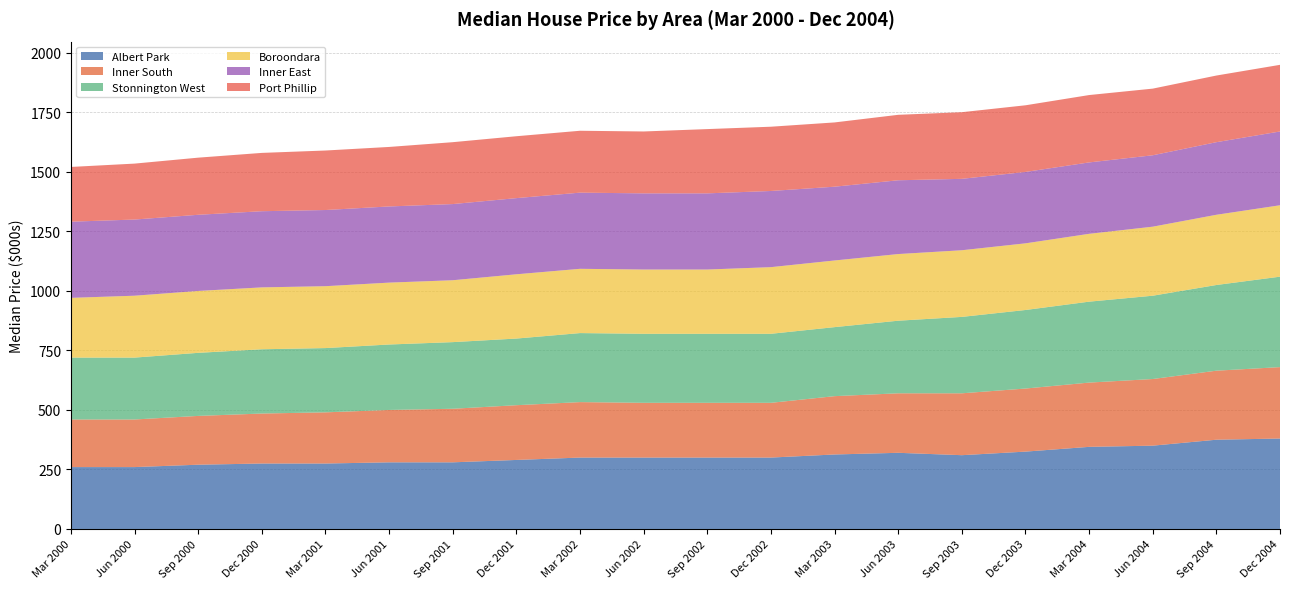

Reading left to right, list all the values displayed in this chart.

Albert Park: Mar 2000=260	Jun 2000=260	Sep 2000=270	Dec 2000=275	Mar 2001=275	Jun 2001=280	Sep 2001=280	Dec 2001=290	Mar 2002=300	Jun 2002=300	Sep 2002=300	Dec 2002=300	Mar 2003=313	Jun 2003=320	Sep 2003=310	Dec 2003=325	Mar 2004=345	Jun 2004=350	Sep 2004=375	Dec 2004=380
Inner South: Mar 2000=200	Jun 2000=200	Sep 2000=205	Dec 2000=210	Mar 2001=215	Jun 2001=220	Sep 2001=225	Dec 2001=230	Mar 2002=233	Jun 2002=230	Sep 2002=230	Dec 2002=230	Mar 2003=245	Jun 2003=250	Sep 2003=260	Dec 2003=265	Mar 2004=270	Jun 2004=280	Sep 2004=290	Dec 2004=300
Stonnington West: Mar 2000=260	Jun 2000=260	Sep 2000=265	Dec 2000=270	Mar 2001=270	Jun 2001=275	Sep 2001=280	Dec 2001=280	Mar 2002=290	Jun 2002=290	Sep 2002=290	Dec 2002=290	Mar 2003=290	Jun 2003=305	Sep 2003=321	Dec 2003=330	Mar 2004=340	Jun 2004=350	Sep 2004=360	Dec 2004=380
Boroondara: Mar 2000=251	Jun 2000=260	Sep 2000=260	Dec 2000=260	Mar 2001=260	Jun 2001=260	Sep 2001=260	Dec 2001=270	Mar 2002=270	Jun 2002=270	Sep 2002=270	Dec 2002=280	Mar 2003=280	Jun 2003=280	Sep 2003=280	Dec 2003=280	Mar 2004=285	Jun 2004=290	Sep 2004=295	Dec 2004=300
Inner East: Mar 2000=320	Jun 2000=320	Sep 2000=320	Dec 2000=320	Mar 2001=320	Jun 2001=320	Sep 2001=320	Dec 2001=320	Mar 2002=320	Jun 2002=320	Sep 2002=320	Dec 2002=320	Mar 2003=310	Jun 2003=310	Sep 2003=300	Dec 2003=300	Mar 2004=300	Jun 2004=300	Sep 2004=305	Dec 2004=310
Port Phillip: Mar 2000=230	Jun 2000=235	Sep 2000=240	Dec 2000=245	Mar 2001=250	Jun 2001=250	Sep 2001=260	Dec 2001=260	Mar 2002=260	Jun 2002=260	Sep 2002=270	Dec 2002=270	Mar 2003=270	Jun 2003=275	Sep 2003=280	Dec 2003=280	Mar 2004=283	Jun 2004=280	Sep 2004=280	Dec 2004=280